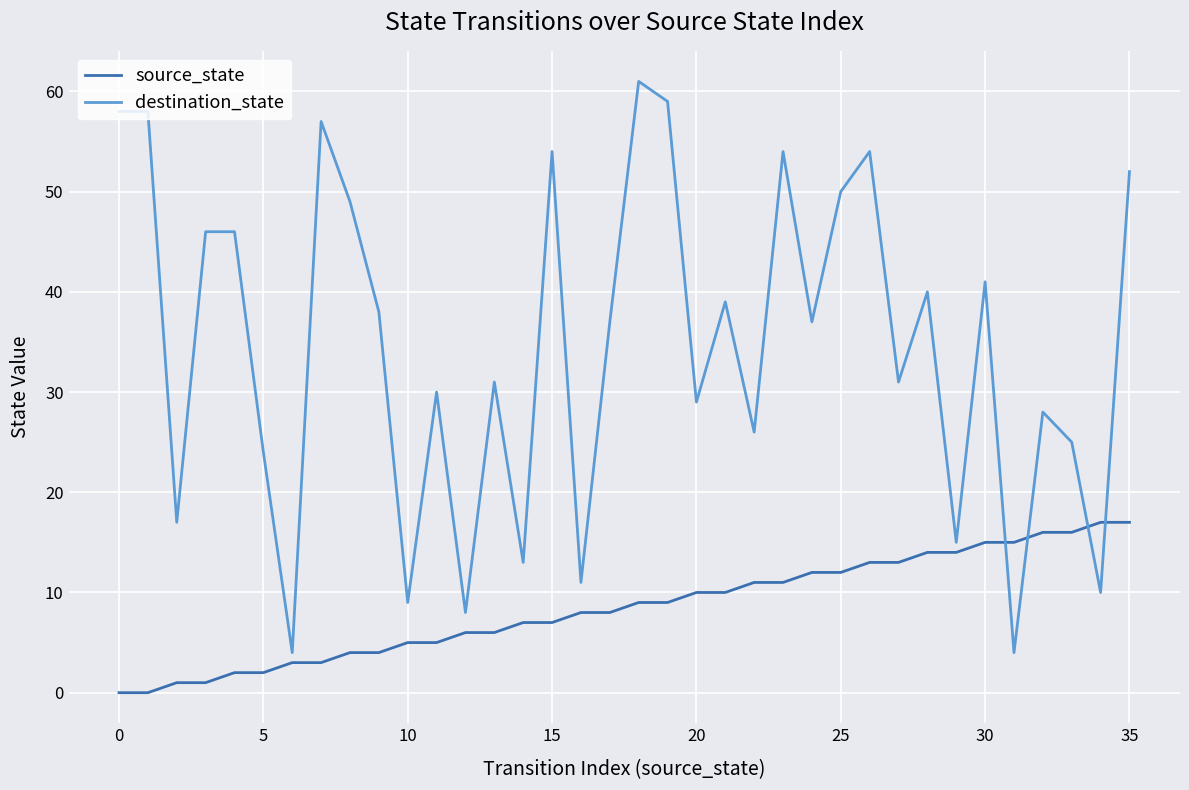

What is the maximum value for source_state?

17